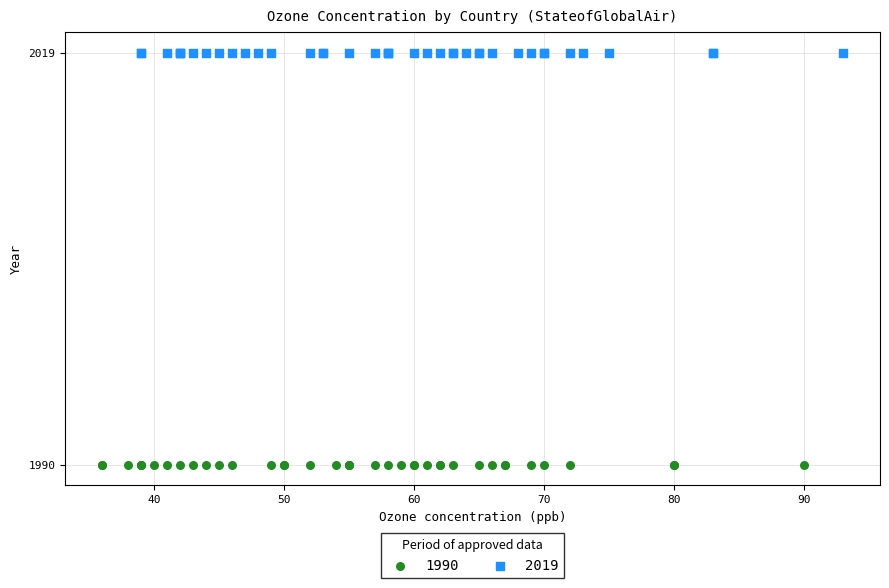

Which series contains the lowest Y value?

1990